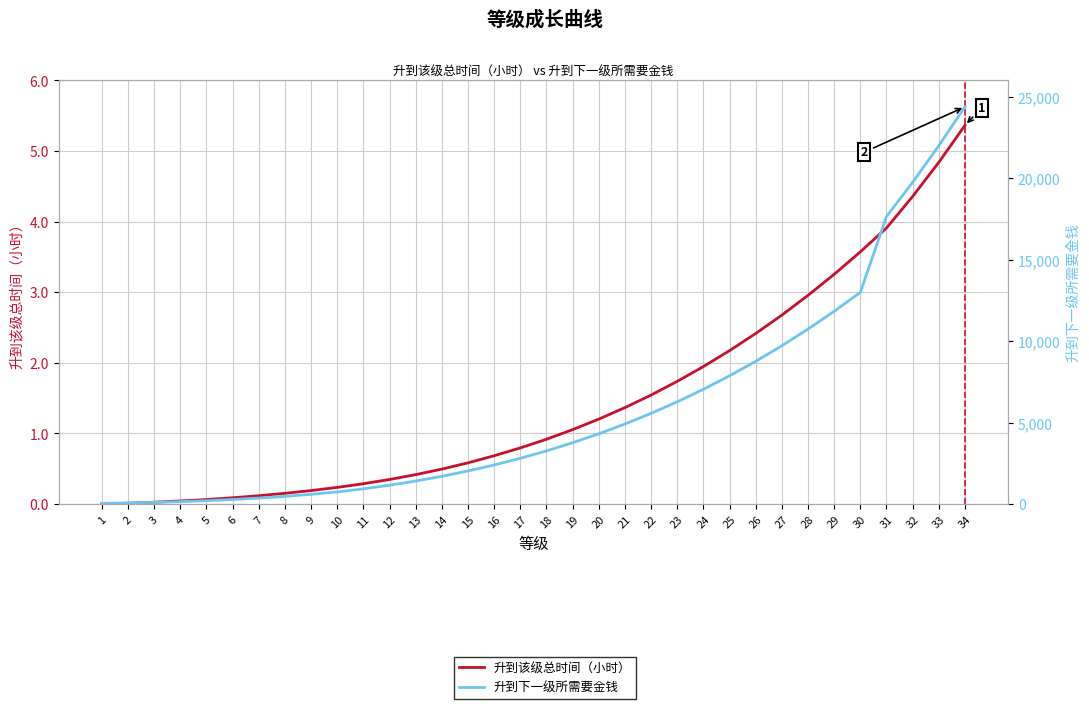

Where is 升到该级总时间（小时） nearest to the value 2?

24